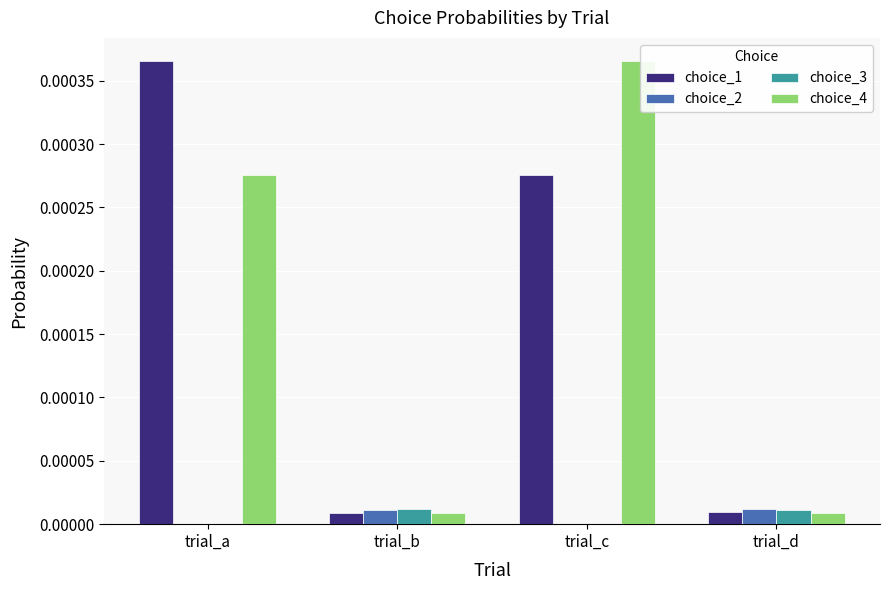

True or false: choice_2 has a value of 0.0 at trial_a.

True